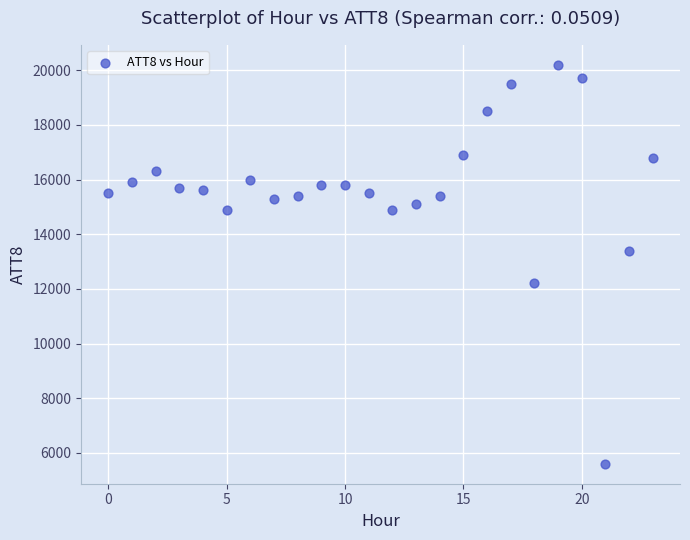

What Y value in the scatter plot is closest to 12900?

13400